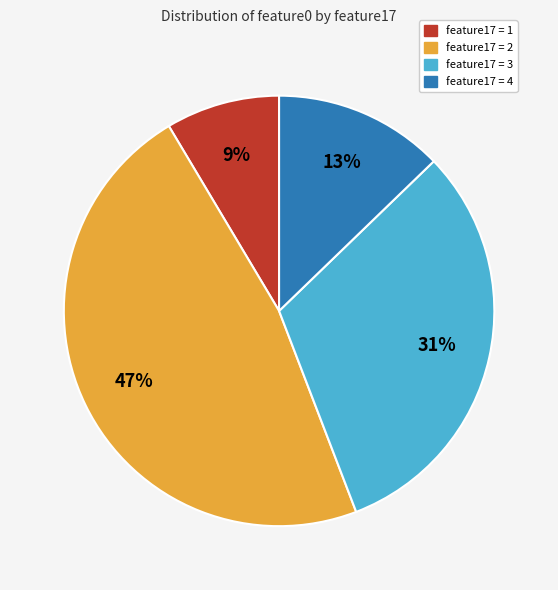

Is there a majority slice in this chart?

No